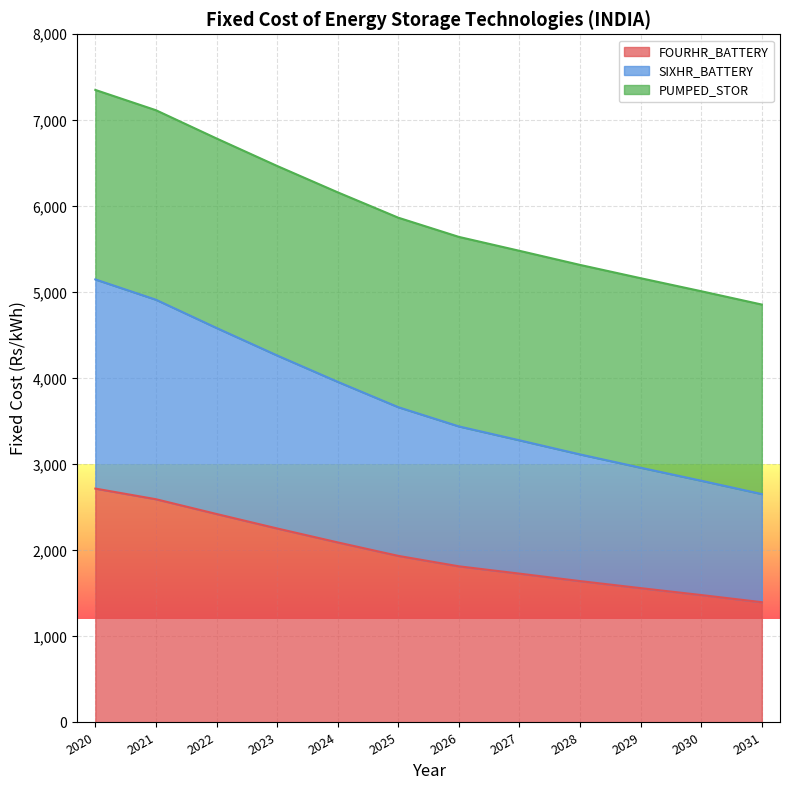

True or false: SIXHR_BATTERY has more than 2 points higher than both neighbors.

False